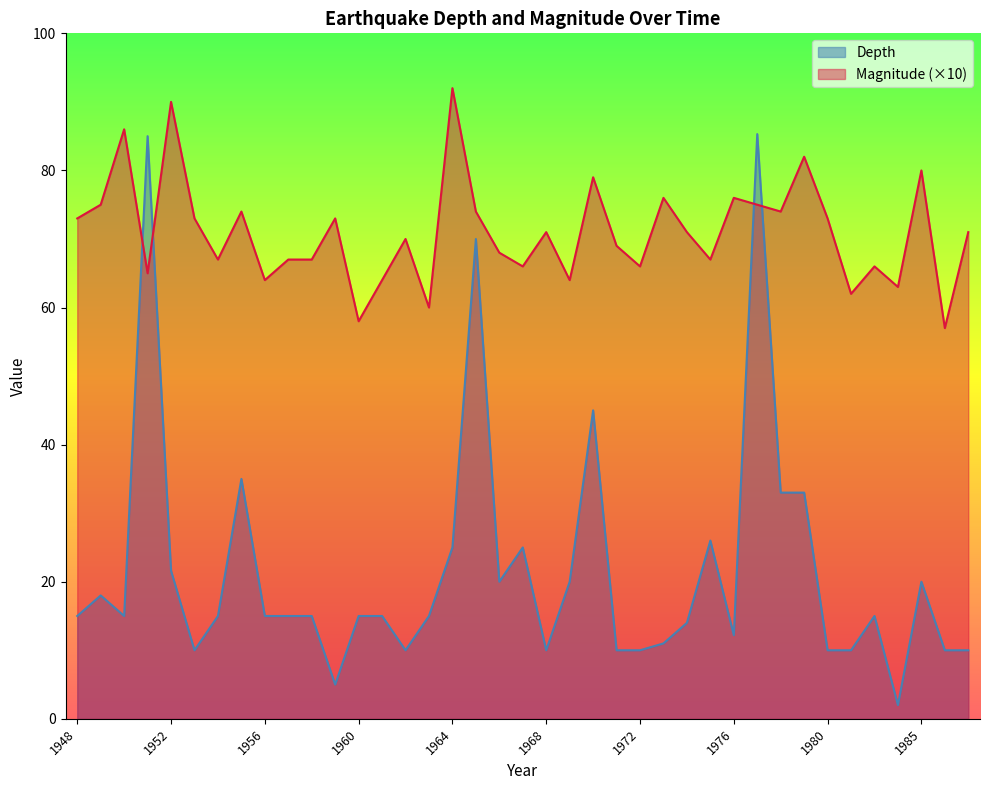

Which series ends up on top after the final intersection of Depth and Magnitude?

Magnitude